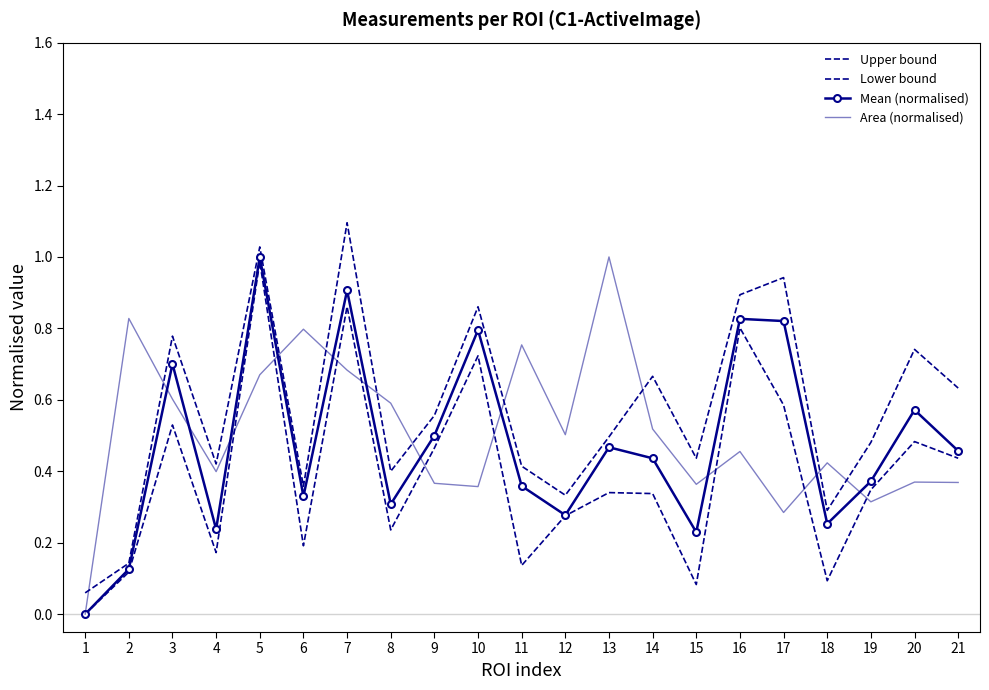

Reading right to left, list all the values displayed in this chart.

Upper bound: 0.6	0.7	0.5	0.3	0.9	0.9	0.4	0.7	0.5	0.3	0.4	0.9	0.6	0.4	1.1	0.4	1.0	0.4	0.8	0.1	0.1
Lower bound: 0.4	0.5	0.3	0.1	0.6	0.8	0.1	0.3	0.3	0.3	0.1	0.7	0.5	0.2	0.9	0.2	1.0	0.2	0.5	0.1	0.0
Mean (normalised): 0.5	0.6	0.4	0.3	0.8	0.8	0.2	0.4	0.5	0.3	0.4	0.8	0.5	0.3	0.9	0.3	1.0	0.2	0.7	0.1	0.0
Area (normalised): 0.4	0.4	0.3	0.4	0.3	0.5	0.4	0.5	1.0	0.5	0.8	0.4	0.4	0.6	0.7	0.8	0.7	0.4	0.6	0.8	0.0